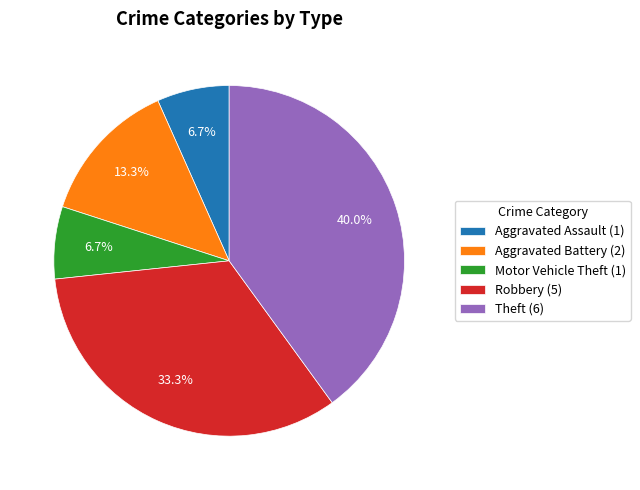

Which has a higher value, Aggravated Battery or Theft?

Theft